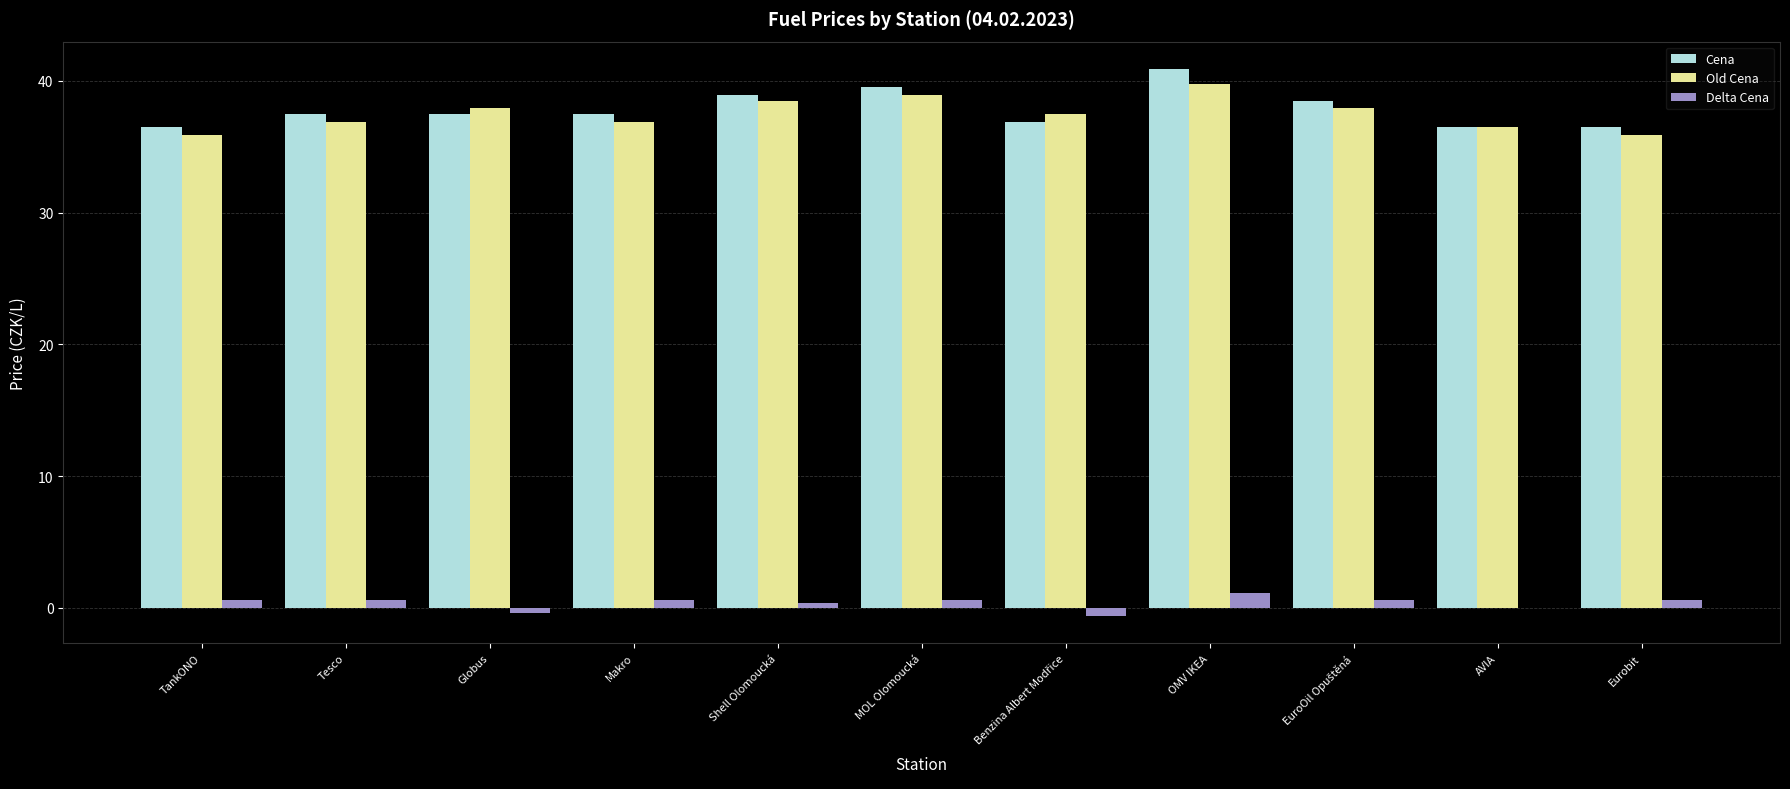

What is the approximate value of Old Cena at Eurobit?

35.9